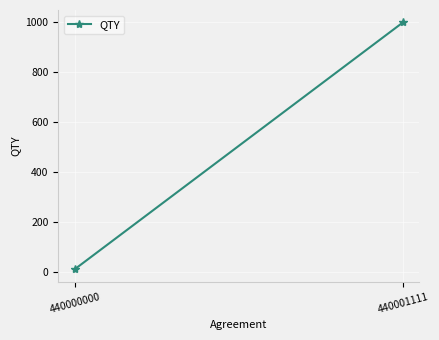

True or false: the data shows 14 at 440000000.

False